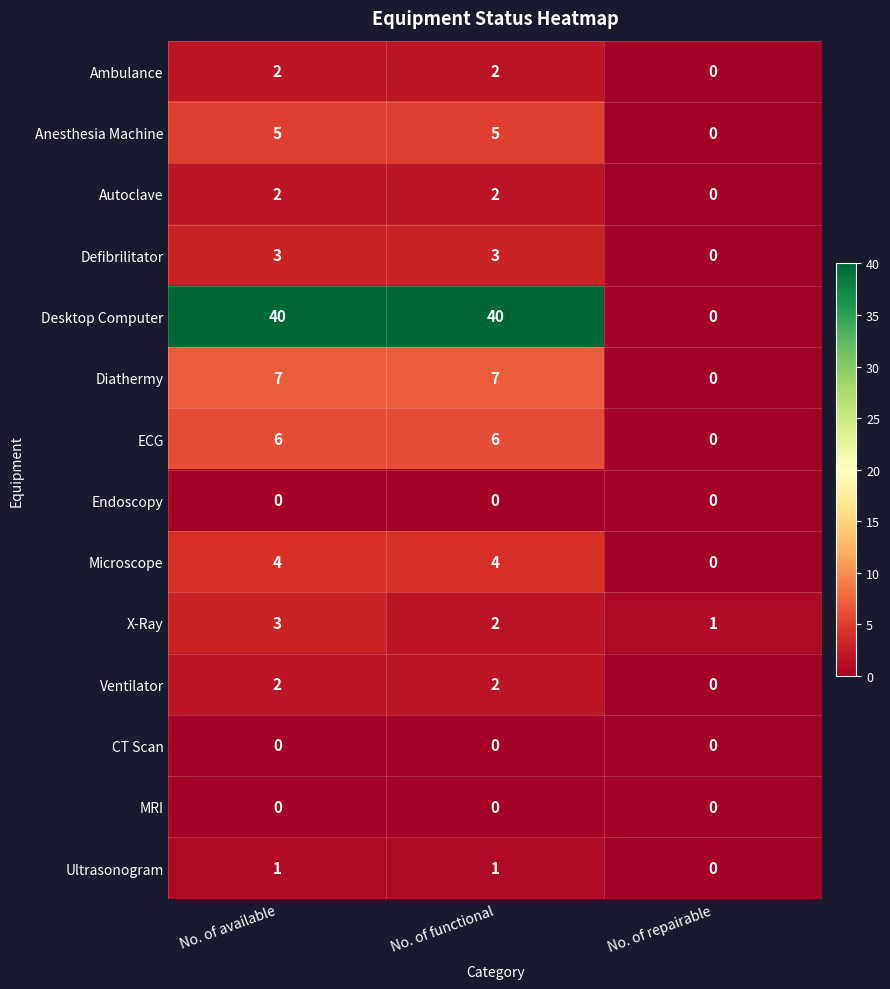

Which series has the largest range (max minus min)?

Desktop Computer